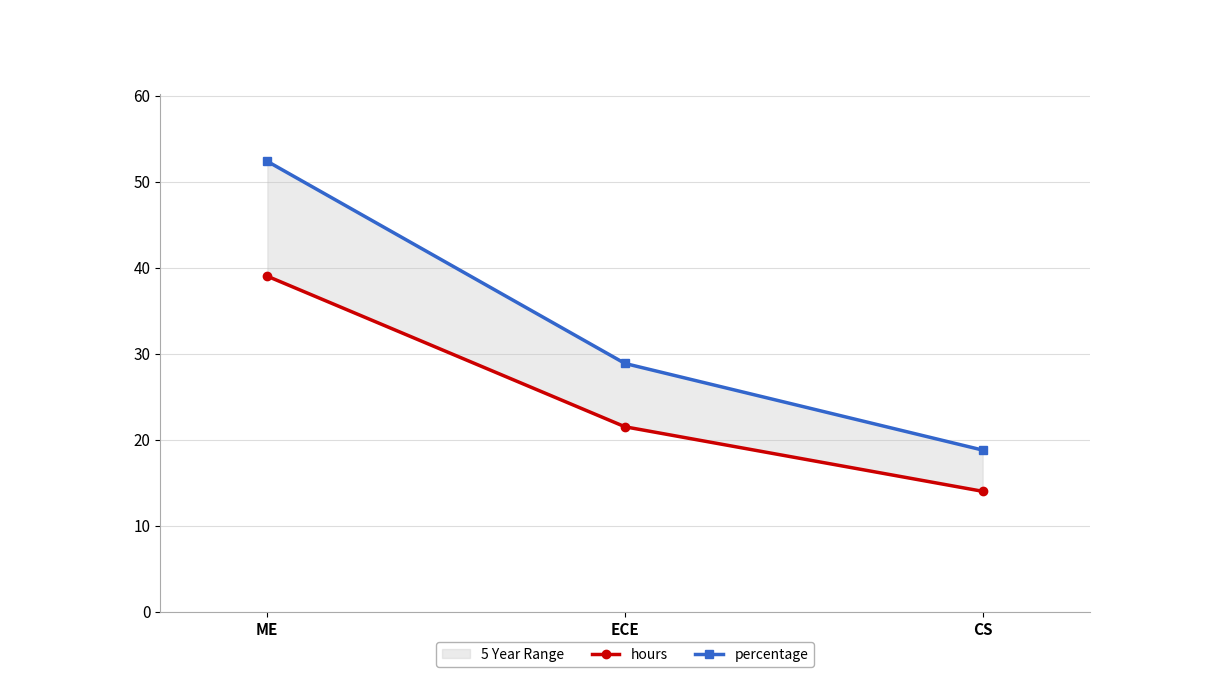

Count the hours values in the range 14 to 39.

3